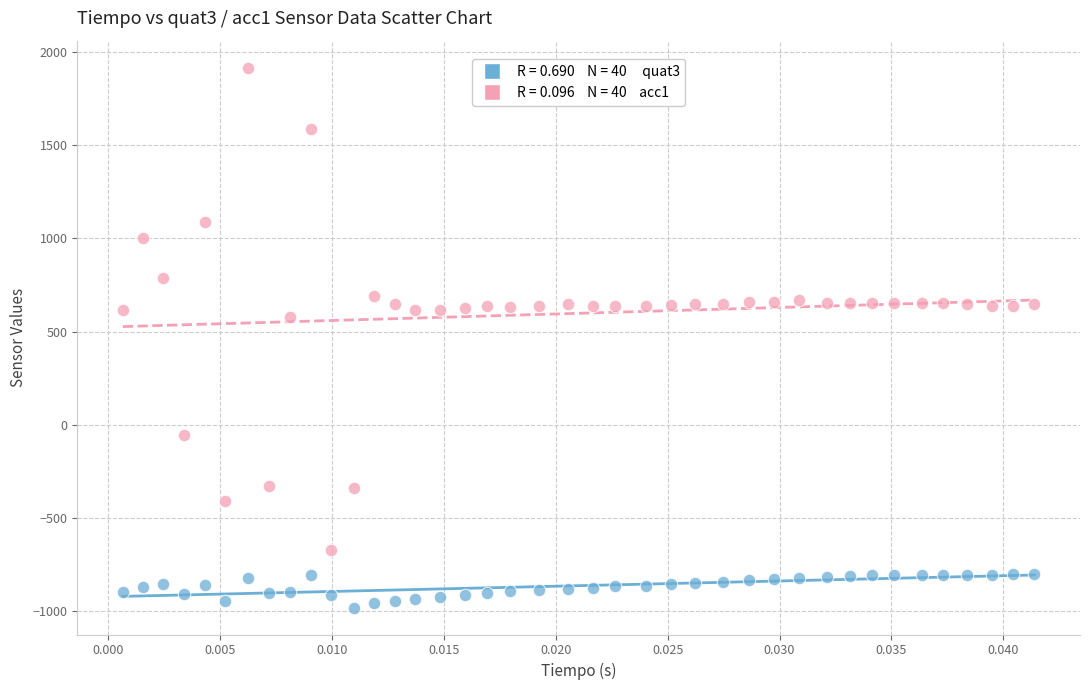

Across all data points, what is the range of Y values (max minus min)?

2898